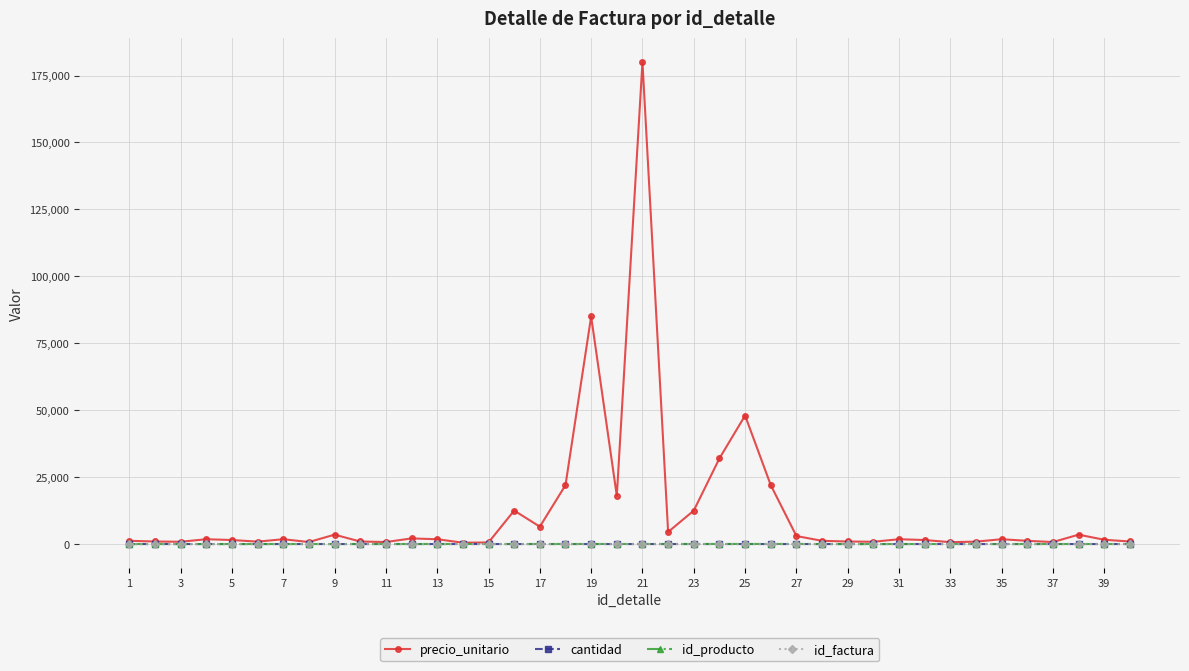

Which series has the largest total across all categories?

precio_unitario